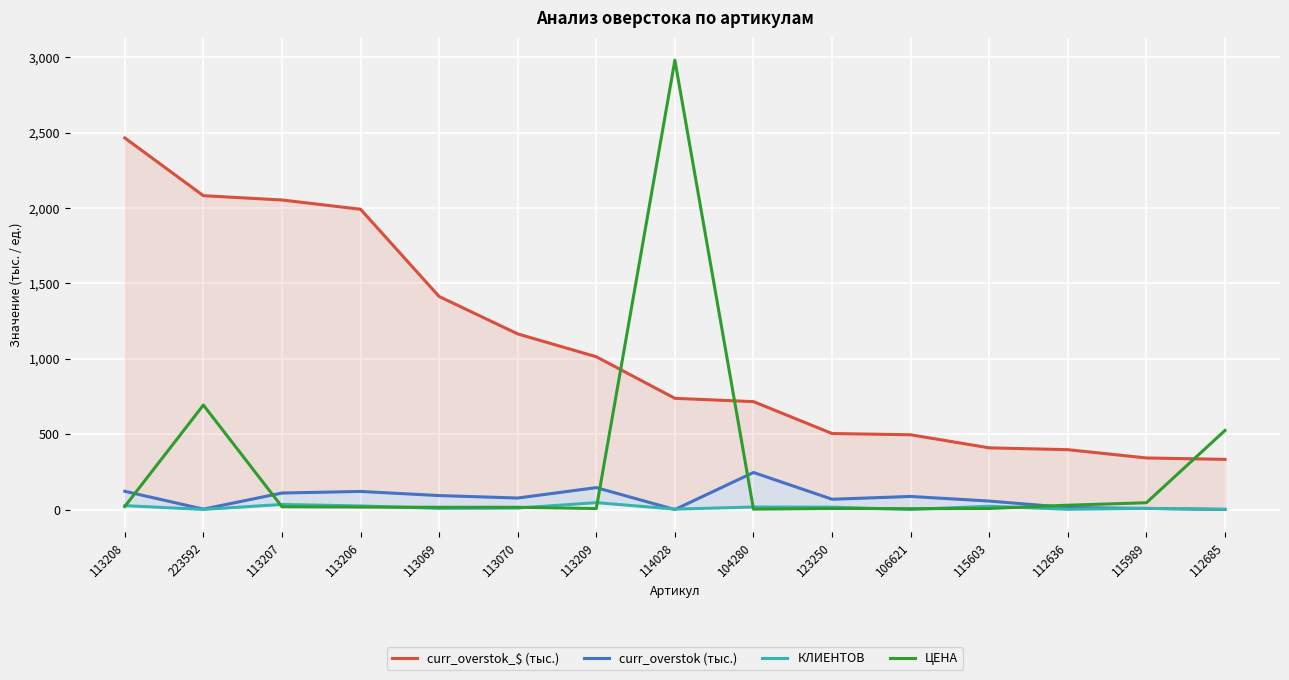

What position from the left is 123250?

10